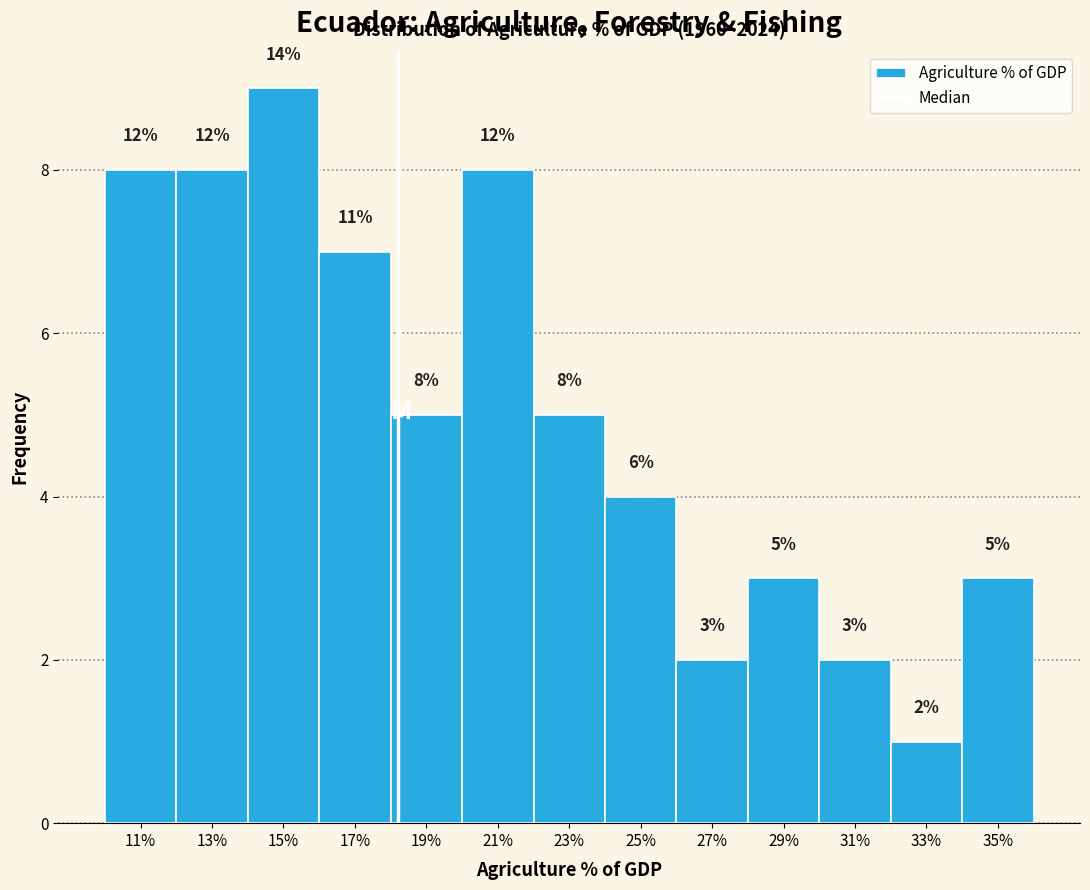

Over which range of the x-axis is the bar tallest?

14 to 16